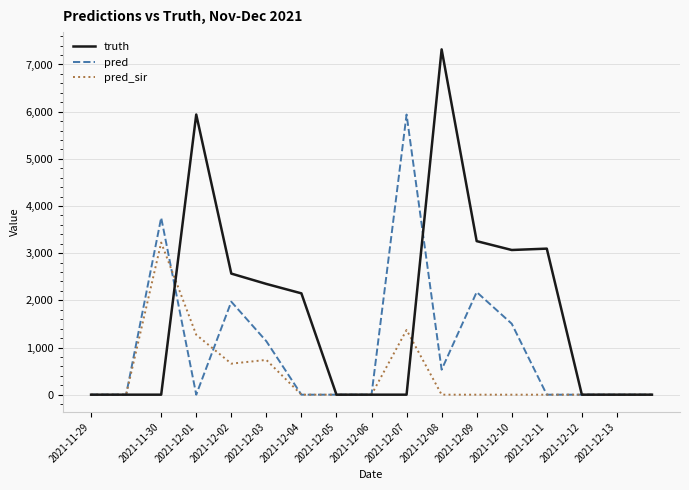

Which series has the largest total across all categories?

truth